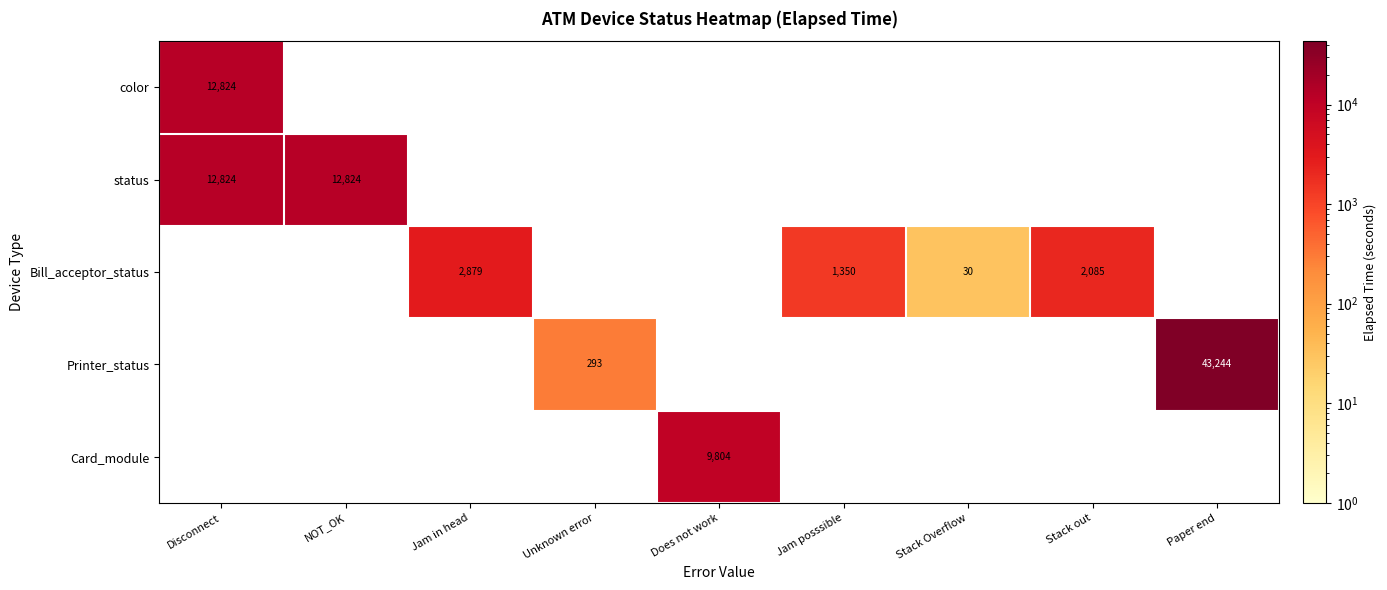

True or false: Printer_status has a value of 43244 at Paper end.

True